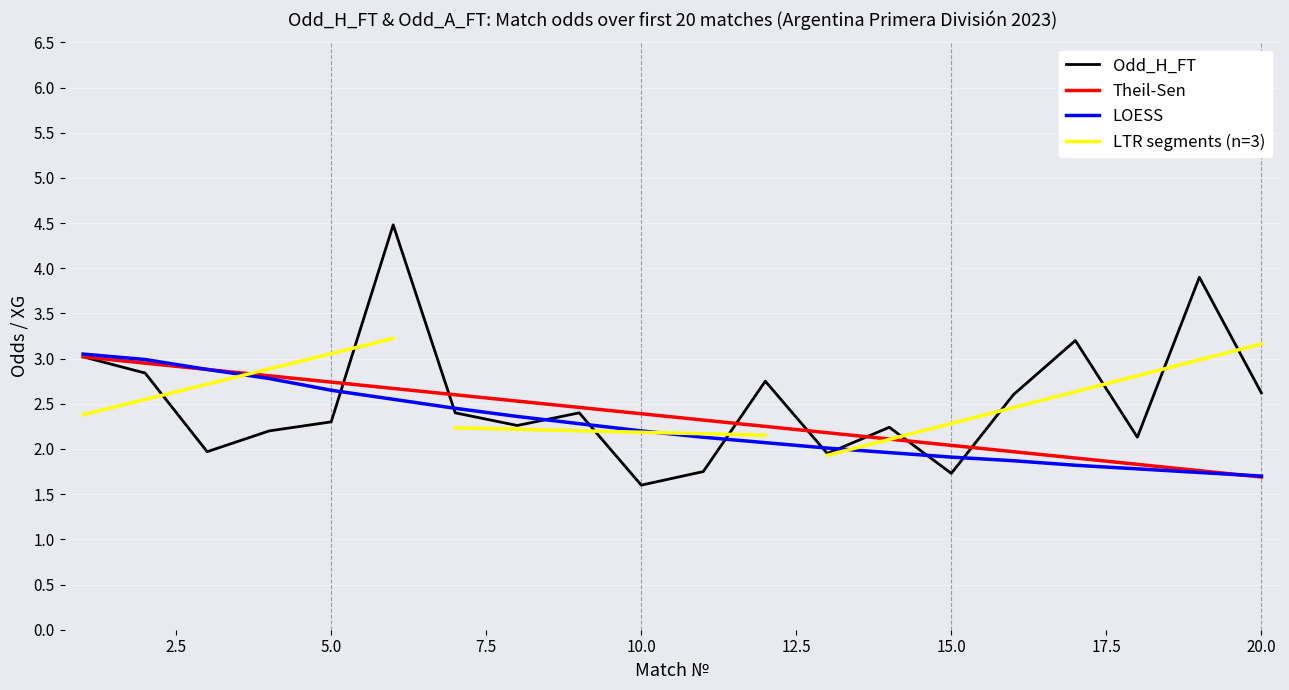

What is the sum of the Odd_H_FT values at 4 and 12?

5.0